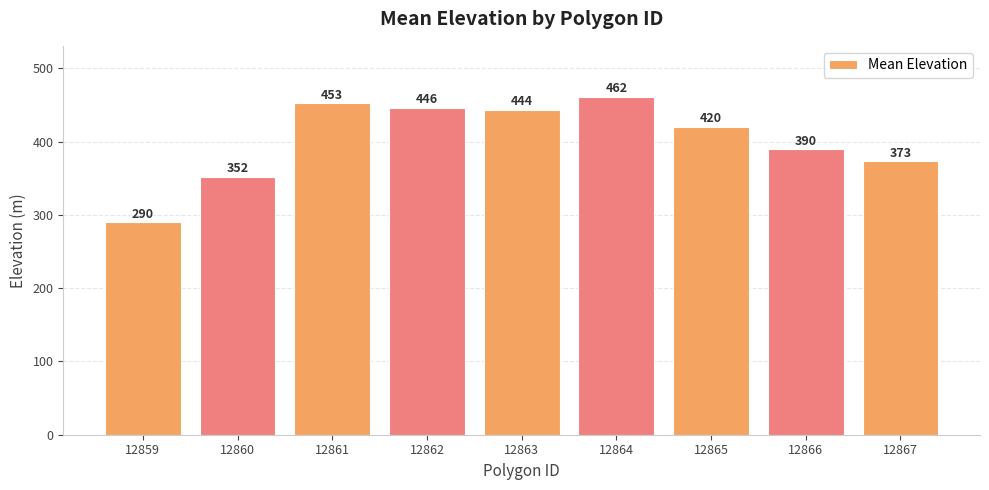

What is the difference between the values at 12859 and 12865?

130.2